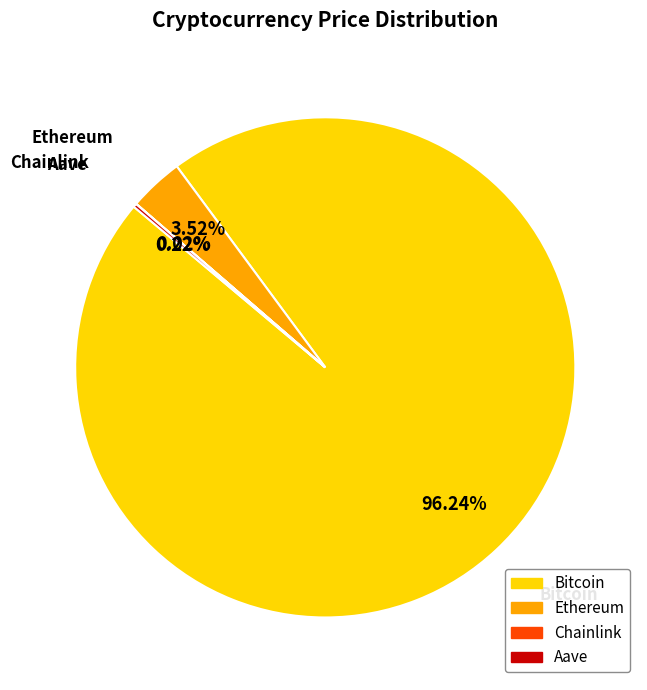

Is there any slice that represents more than half of the pie?

Yes